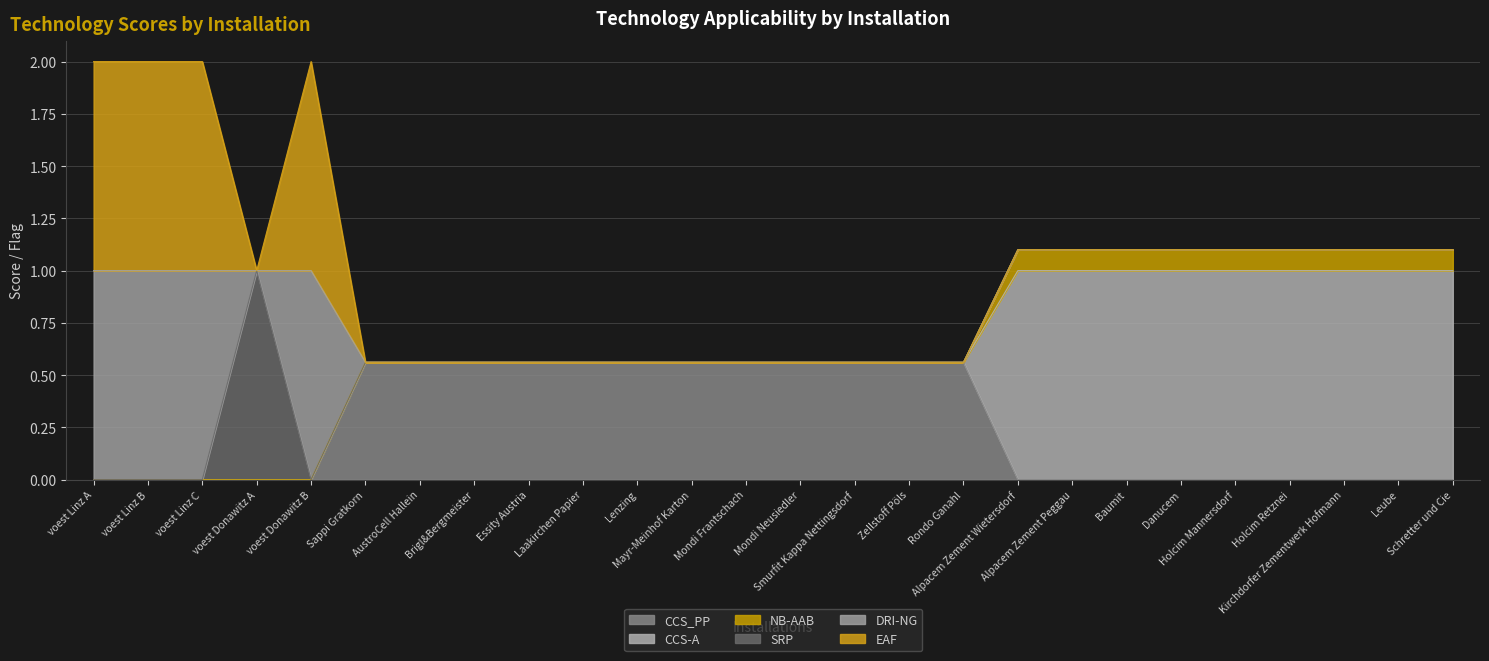

Between Holcim Mannersdorf and Holcim Retznei, which series saw the biggest shift?

CCS_PP